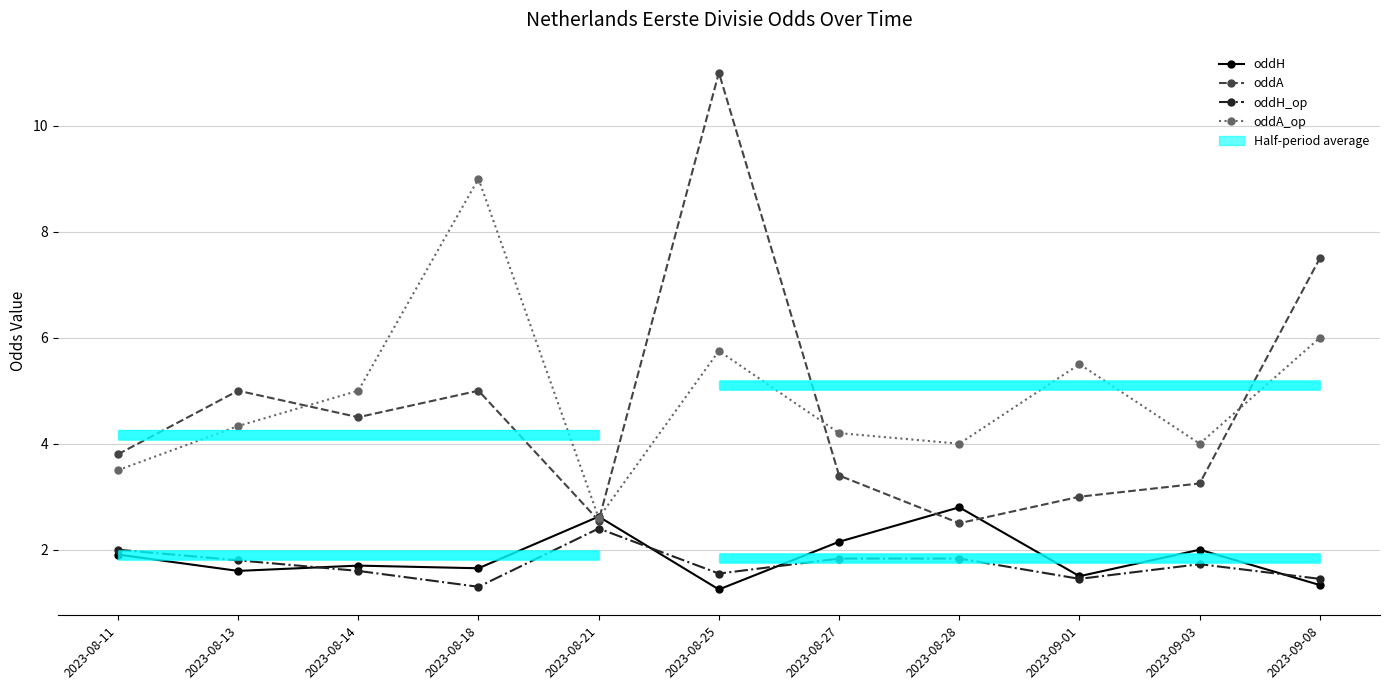

What is the spread (max minus min) of values at 2023-08-11?

1.9